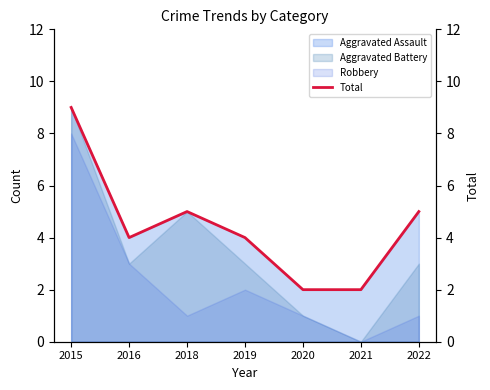

What is the value of the 7th point from the left?

5